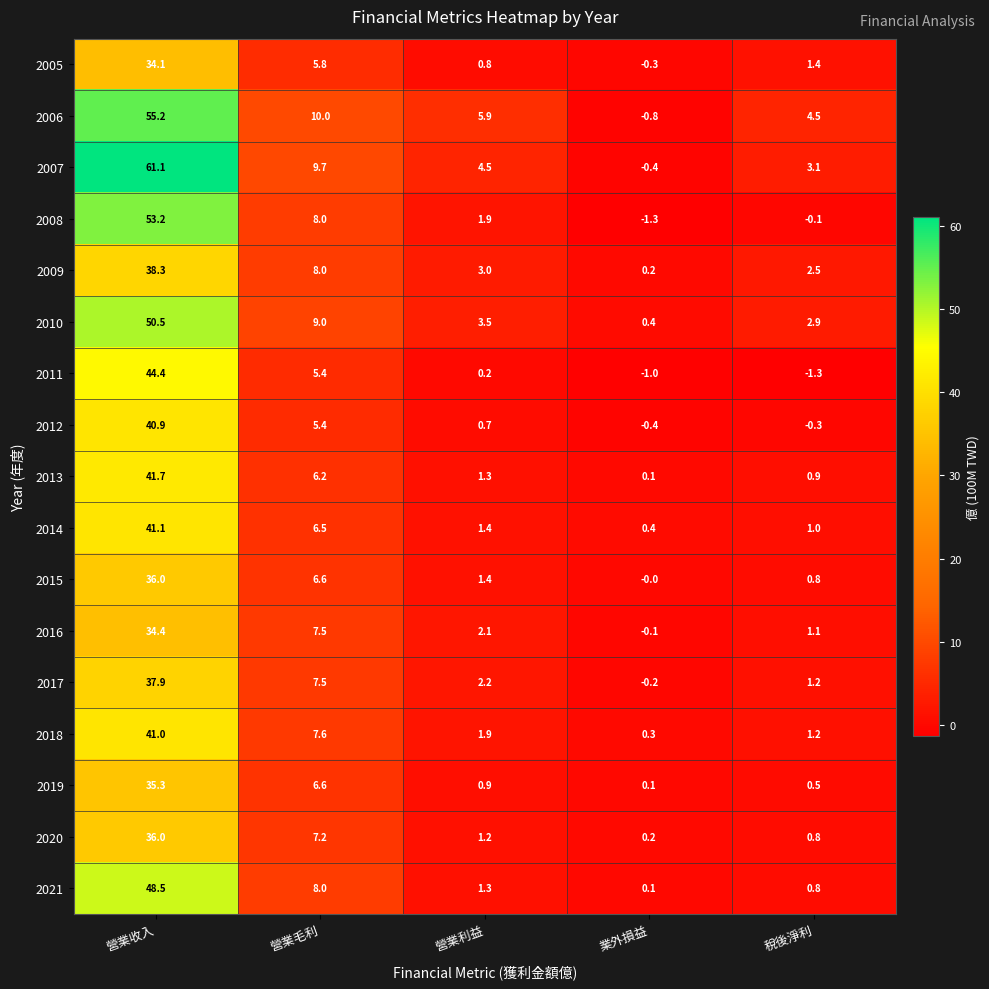

What is the difference between the second highest and second lowest values in the 2007 series?

6.6